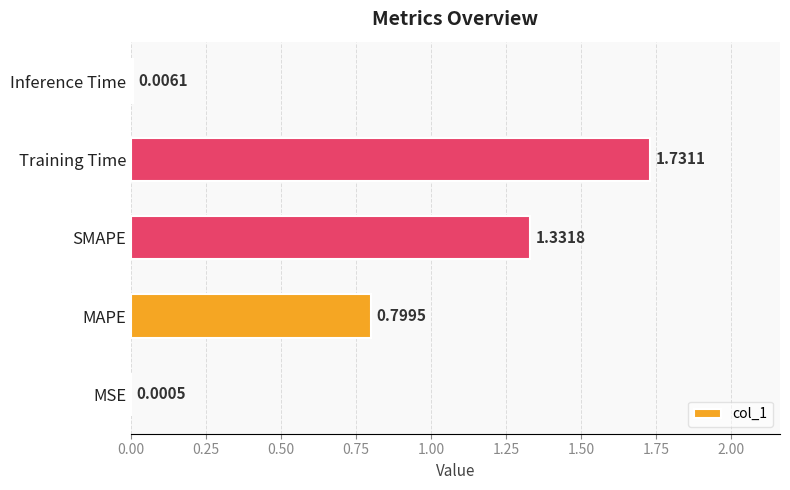

What is the average value?

0.8